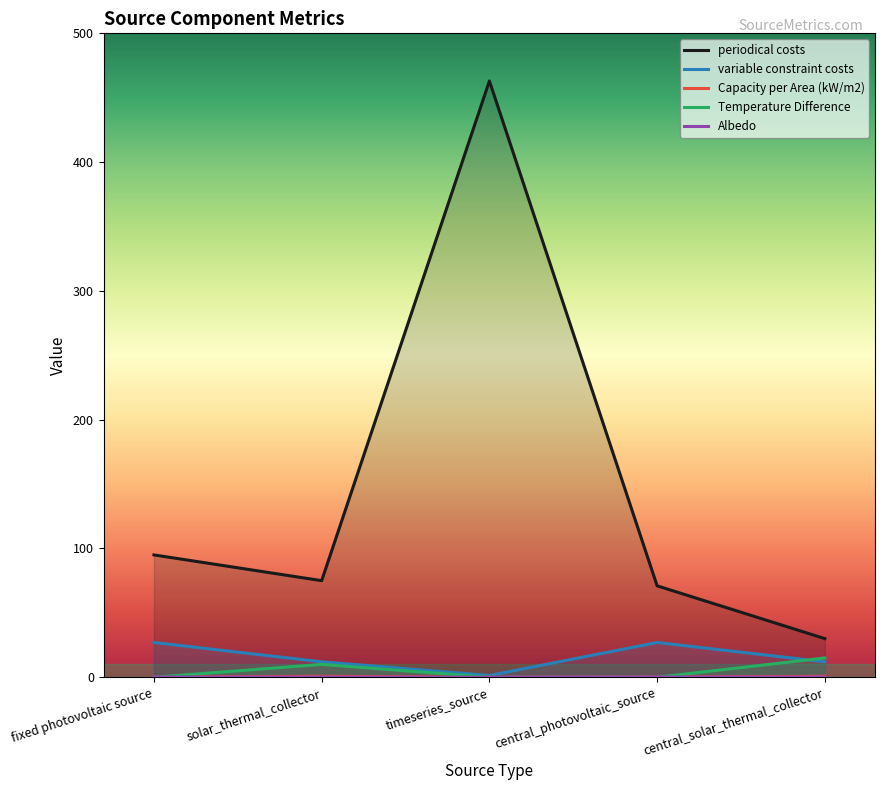

True or false: Temperature Difference has a value of 0.0 at central_photovoltaic_source.

True